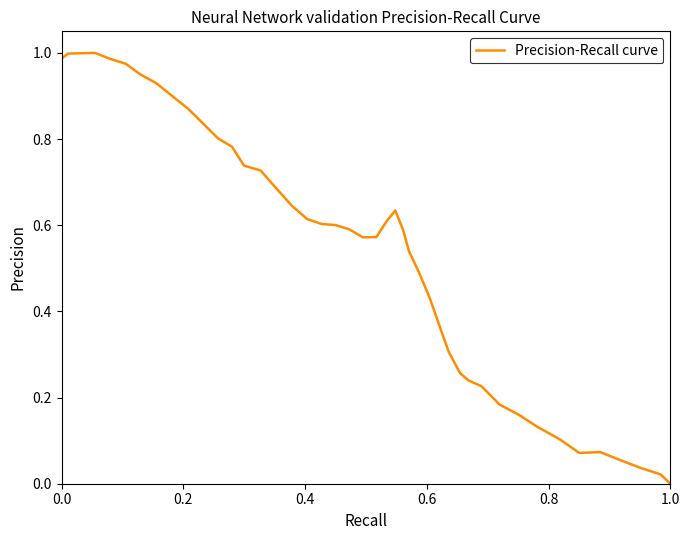

Is this an area chart (filled region under the line)?

No